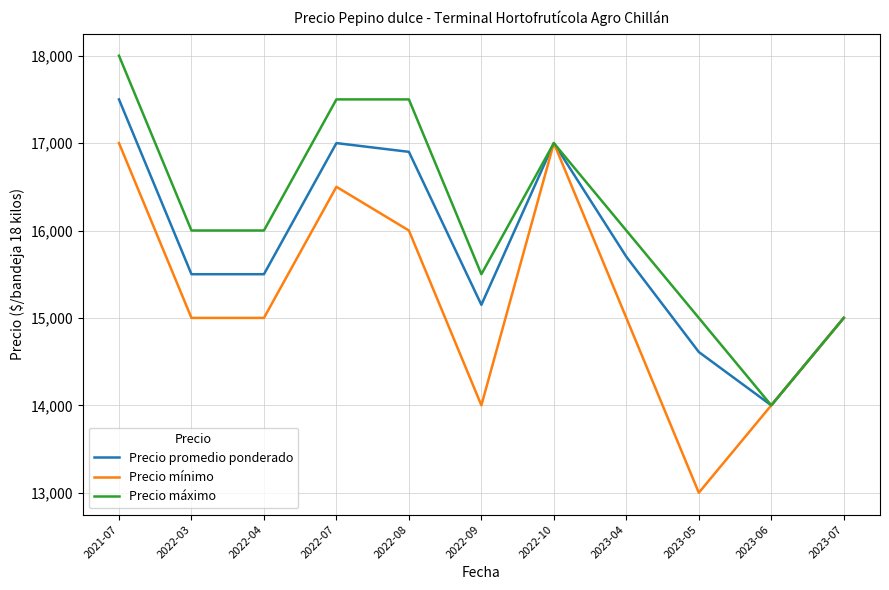

Is the value of Precio mínimo at 2023-05 greater than the value of Precio máximo at 2023-07?

No